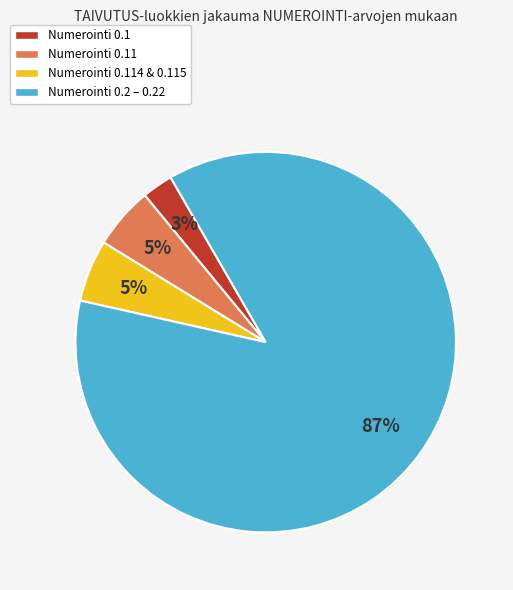

To the nearest percent, what is the average slice percentage?

25%